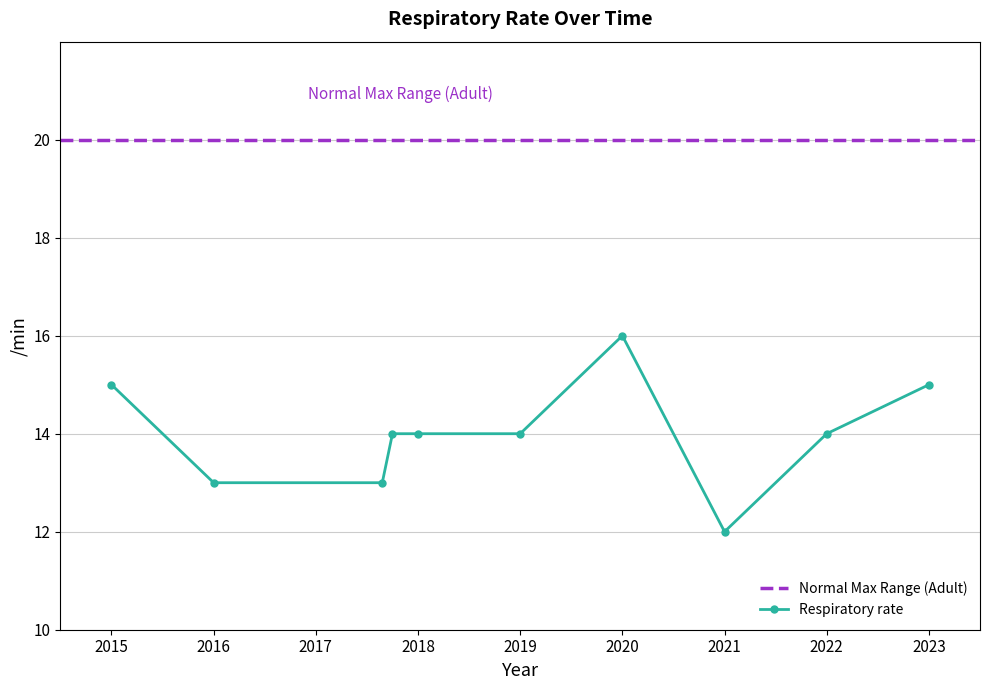

What is the label of the 5th point from the right?

2019